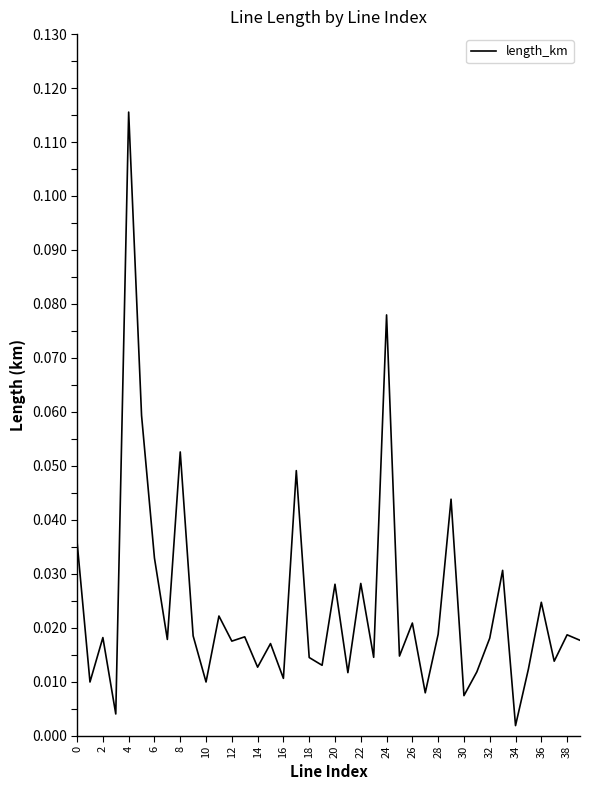

Does the chart have visible grid lines?

No